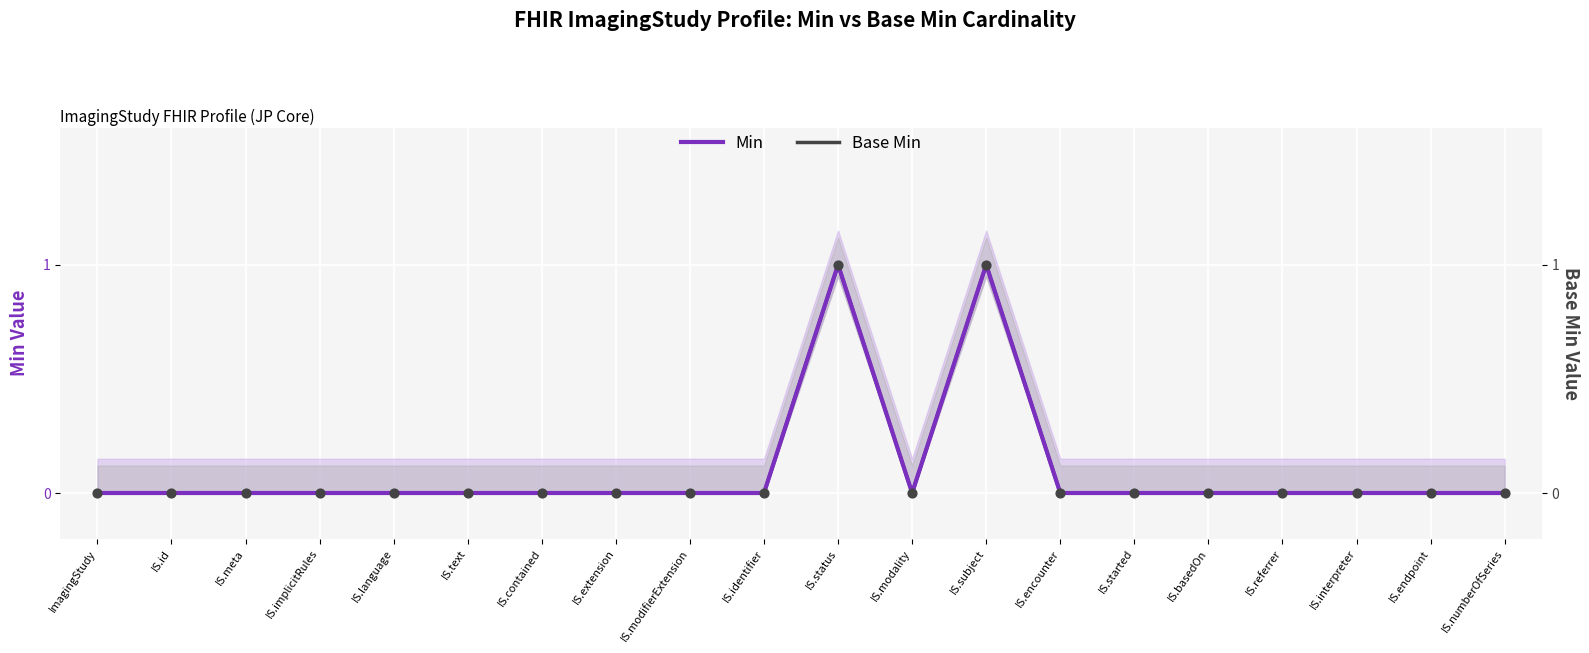

Which series reaches the maximum Y coordinate?

Min